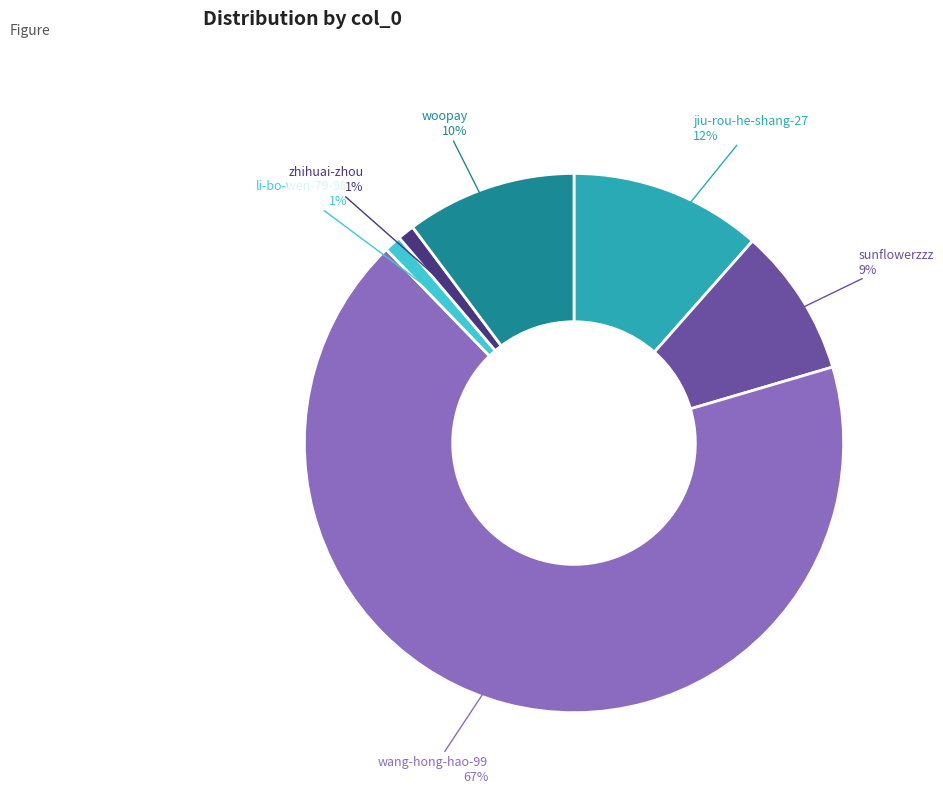

Which category has the biggest portion of the pie?

wang-hong-hao-99